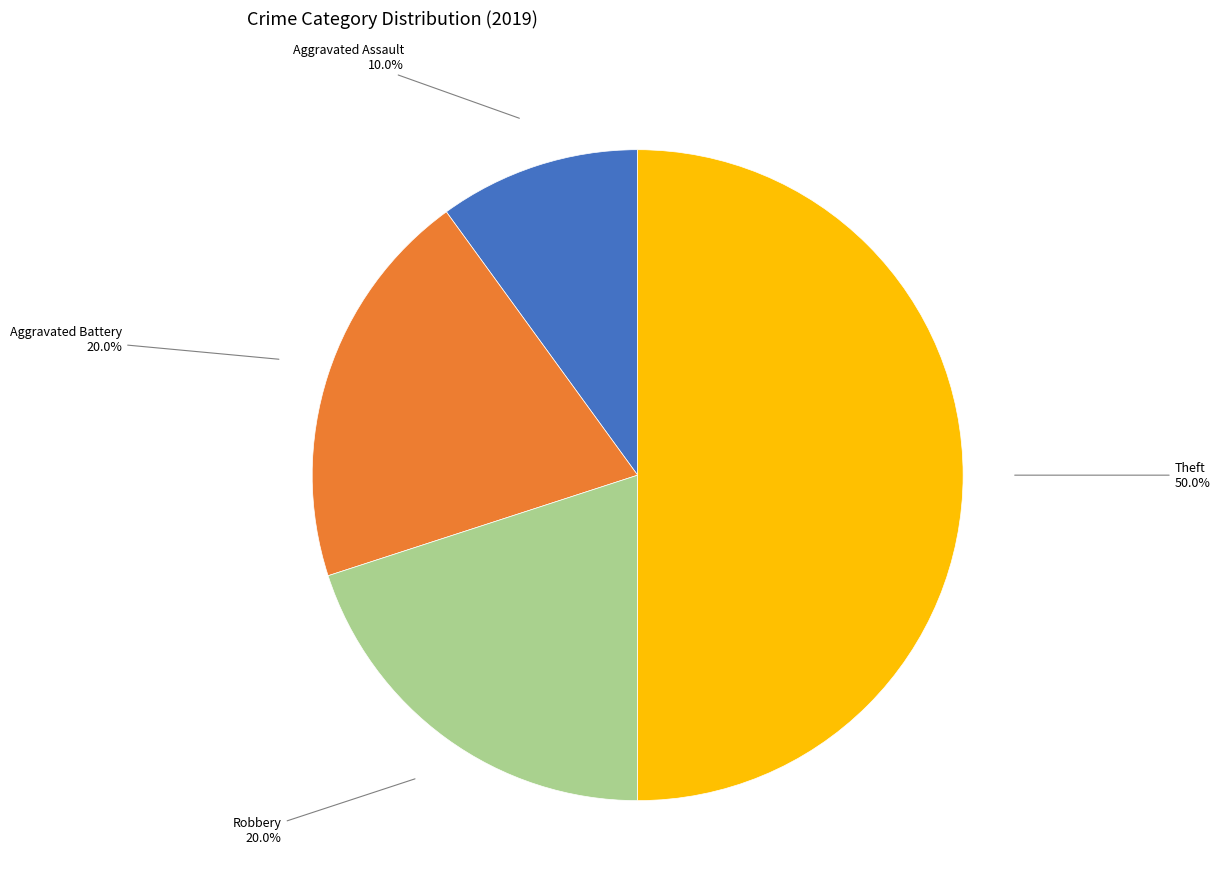

How many segments does this pie chart have?

4